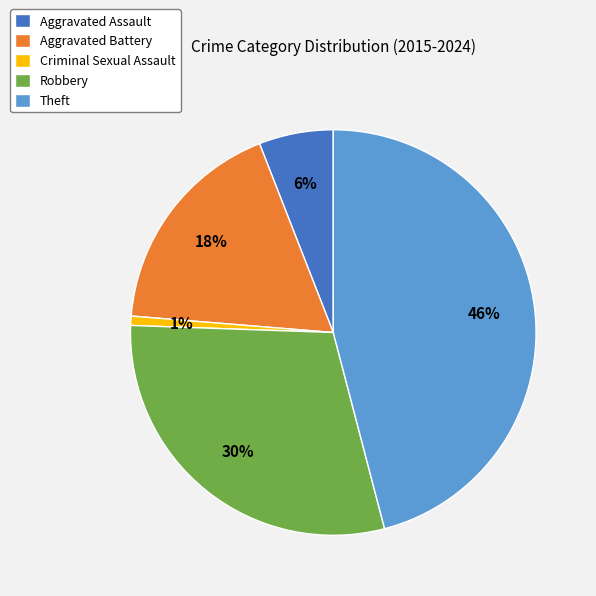

Is the sum of Aggravated Assault and Robbery greater than half?

No